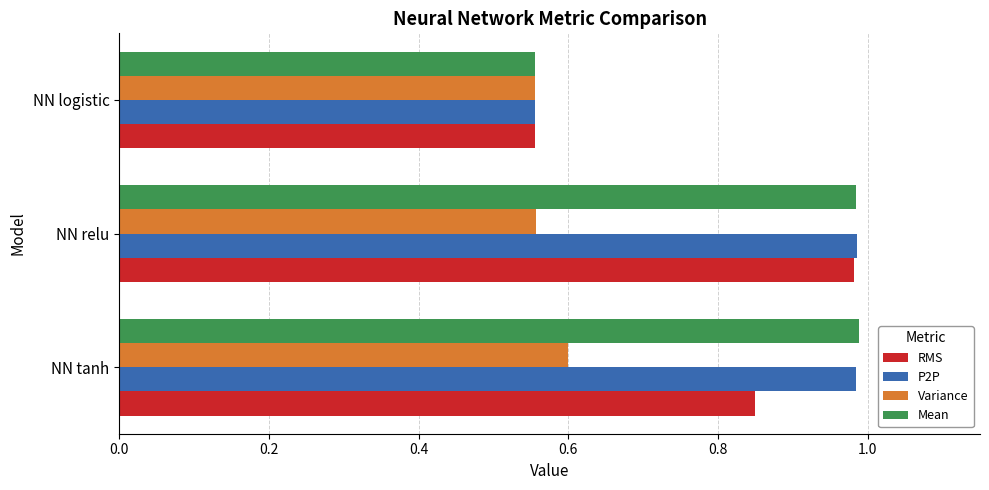

At which label does Variance reach its peak?

NN tanh